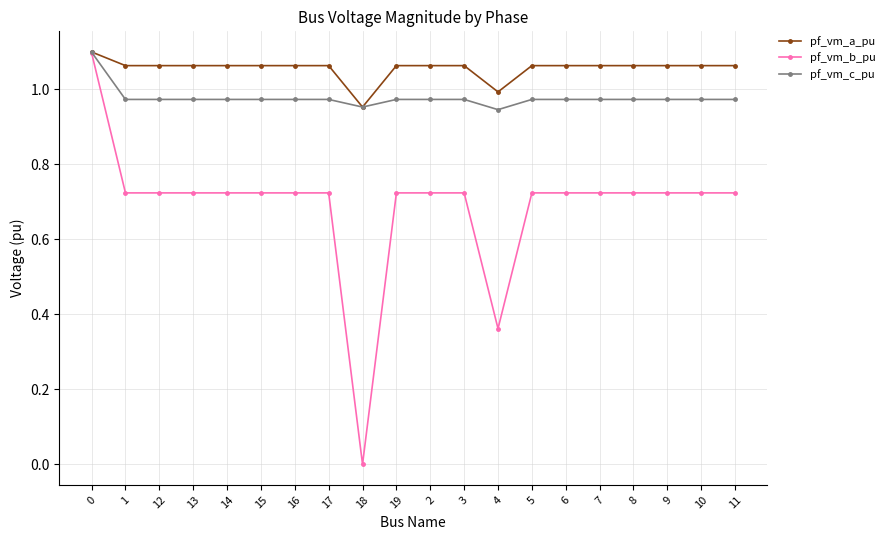

How many pf_vm_c_pu values are between 0 and 1?

19